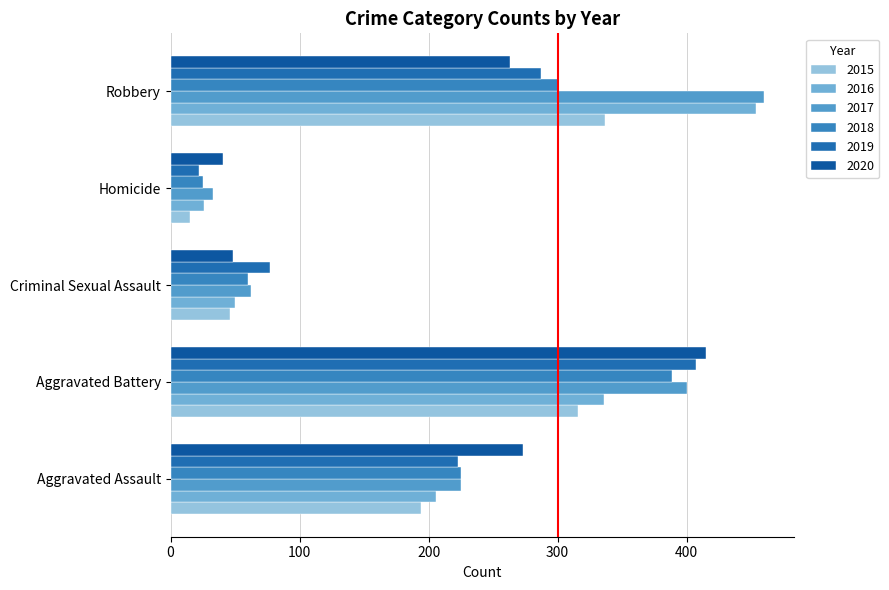

Reading left to right, what are all the values shown in this chart?

2015: 194	316	46	15	337
2016: 206	336	50	26	454
2017: 225	400	62	33	460
2018: 225	389	60	25	301
2019: 223	407	77	22	287
2020: 273	415	48	41	263